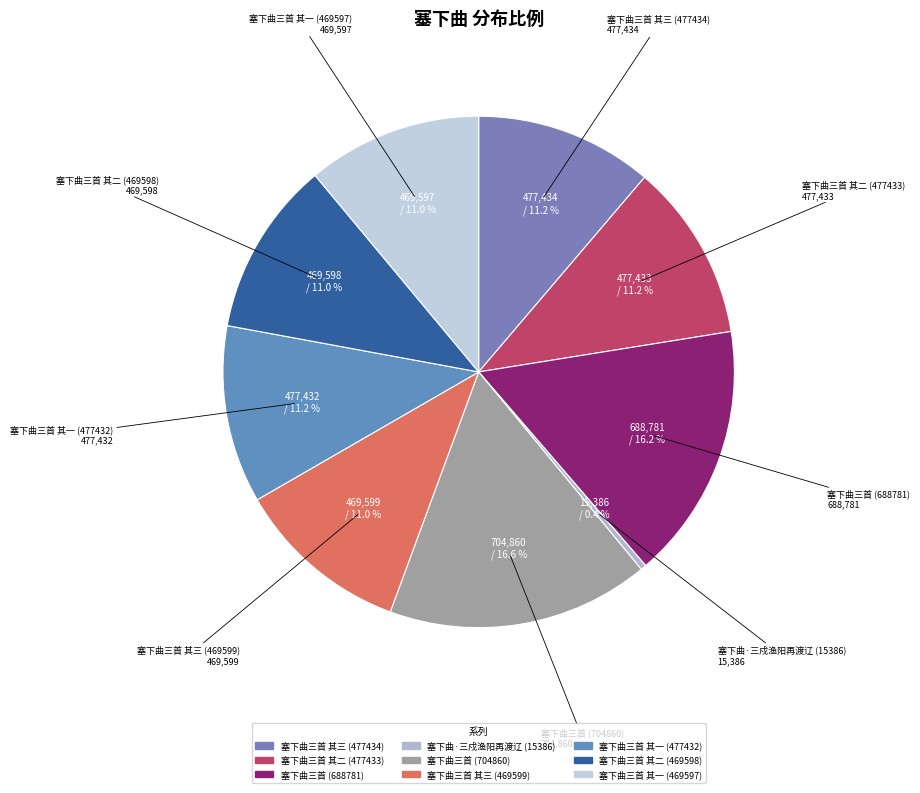

What is the ratio of the value at 塞下曲三首 其二 (469598) to the value at 塞下曲三首 (688781)?

0.7